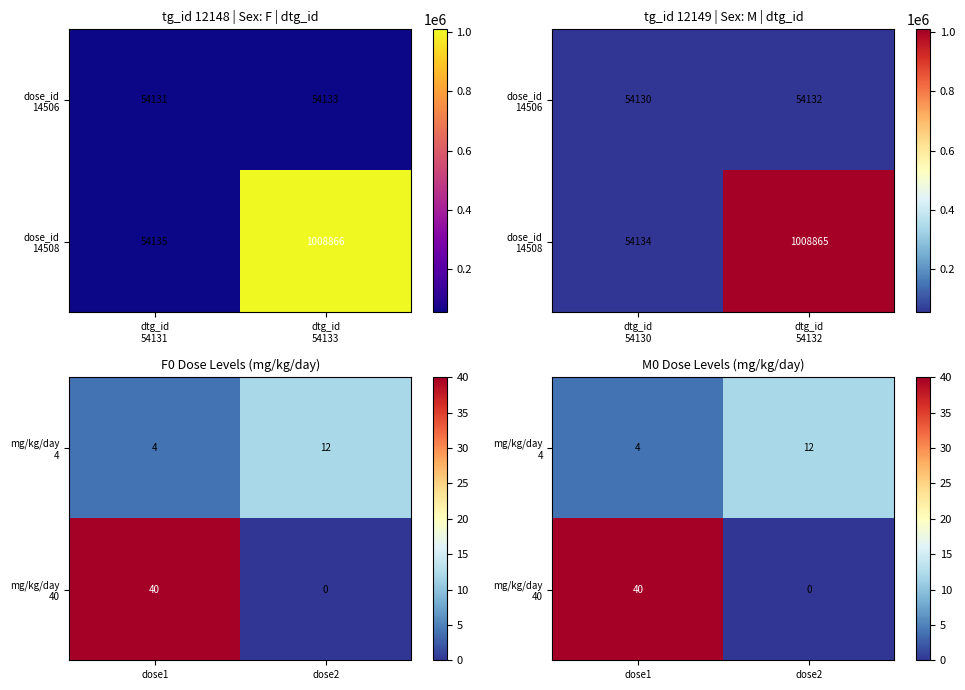

Which series has the widest spread of values?

mg/kg/day 40